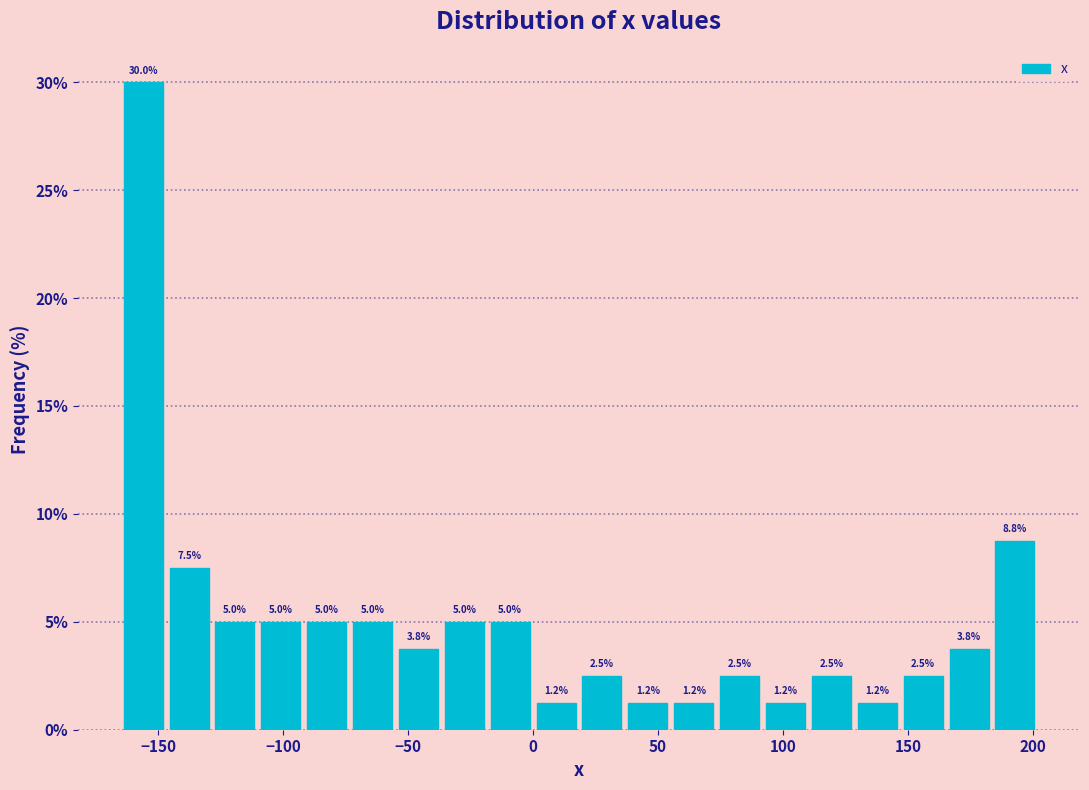

Read against the x-axis, roughly where is the centre of the tallest bar?

-155